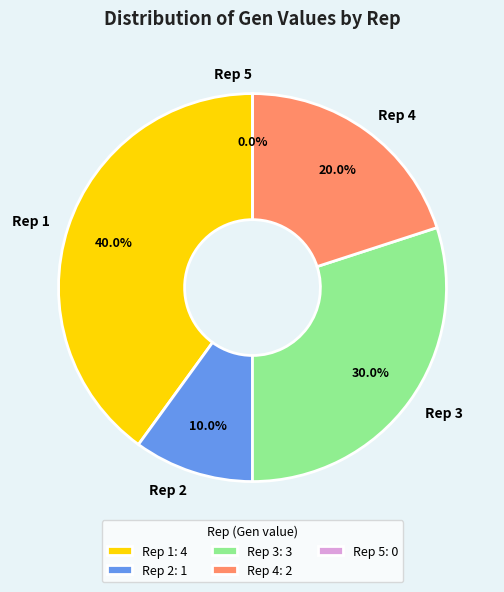

To the nearest percent, what is the difference between the largest and smallest slice percentages?

40%